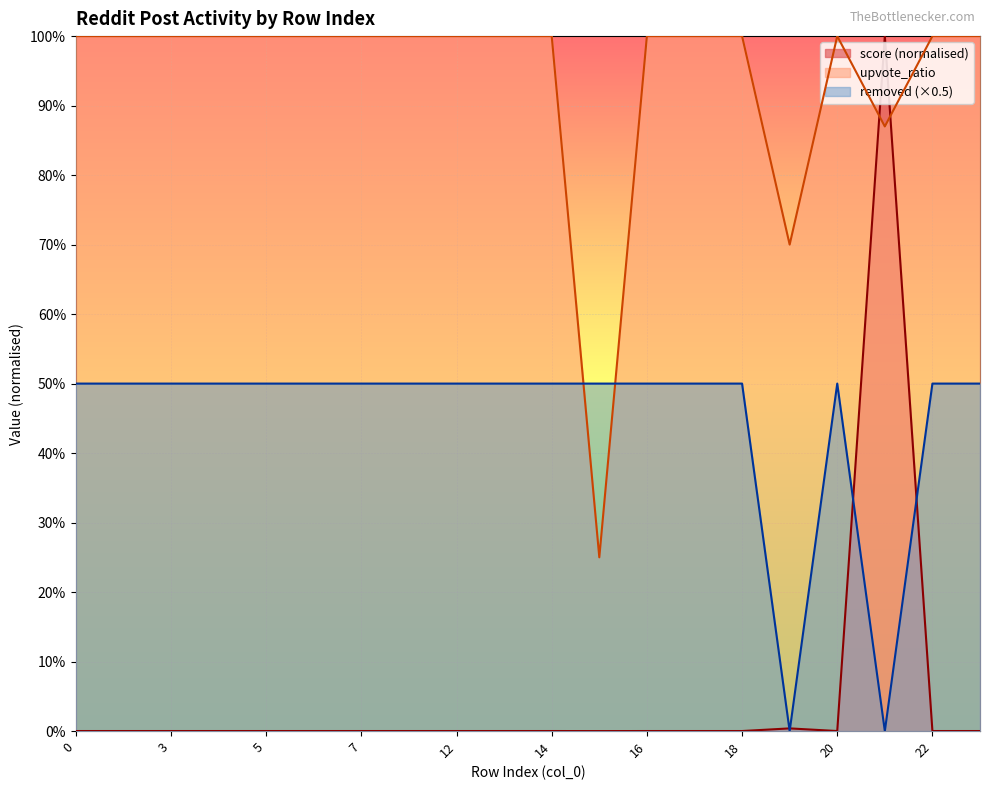

How many distinct data groups are displayed?

3